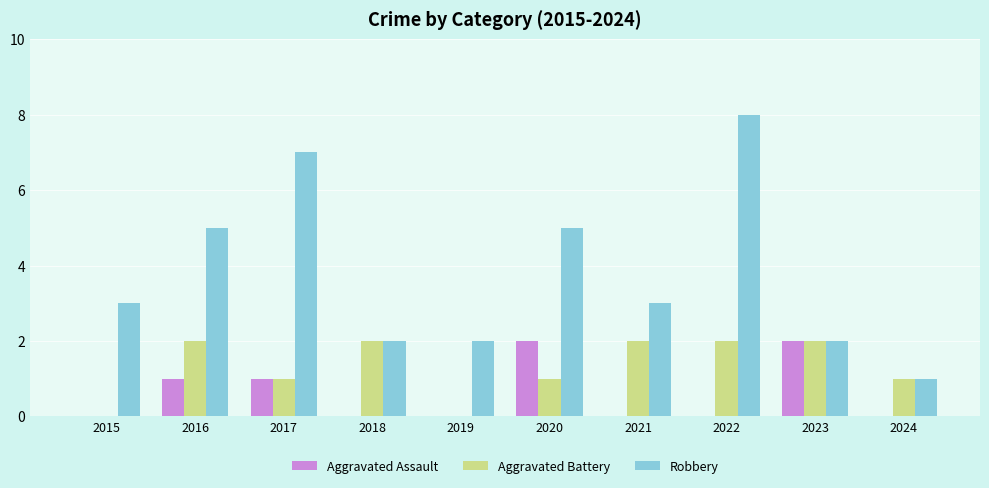

Reading left to right, extract all data points from this chart.

Aggravated Assault: 0	1	1	0	0	2	0	0	2	0
Aggravated Battery: 0	2	1	2	0	1	2	2	2	1
Robbery: 3	5	7	2	2	5	3	8	2	1